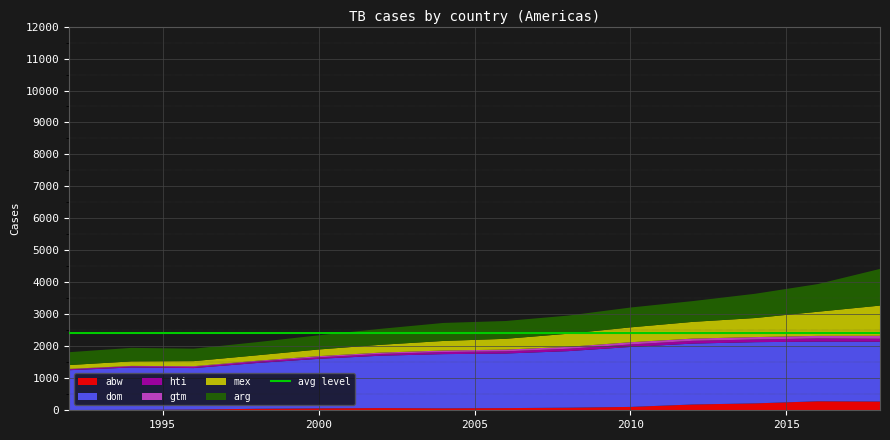

What is the maximum value for abw?

281